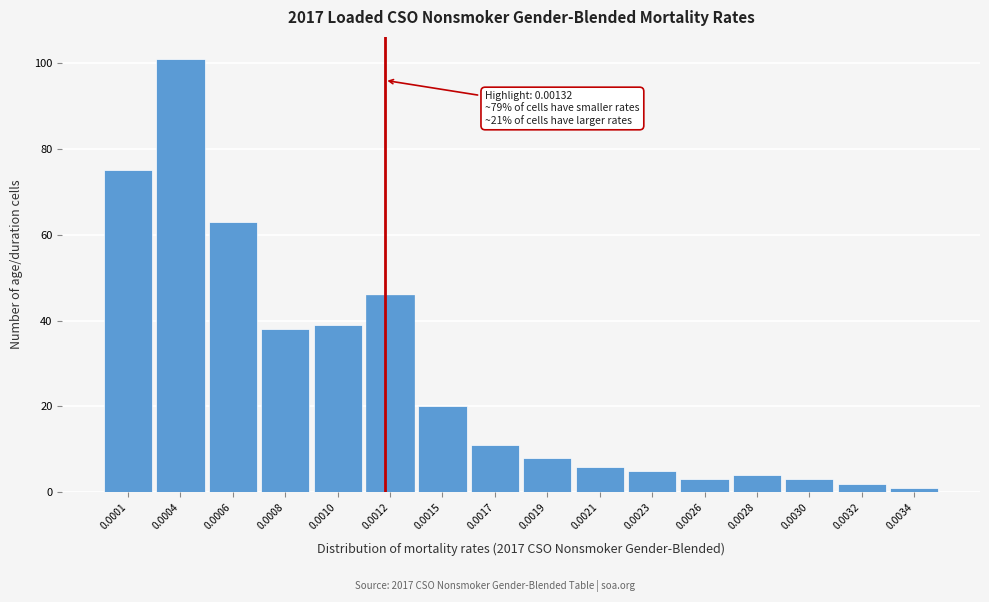

Reading left to right, extract all data points from this chart.

0.0001=75	0.0004=101	0.0006=63	0.0008=38	0.0010=39	0.0012=46	0.0015=20	0.0017=11	0.0019=8	0.0021=6	0.0023=5	0.0026=3	0.0028=4	0.0030=3	0.0032=2	0.0034=1